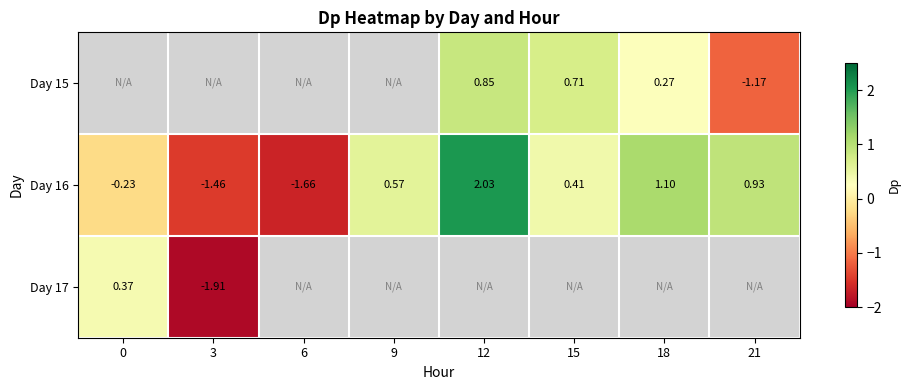

Is the value of Day 16 at 6 greater than the value of Day 15 at 21?

No